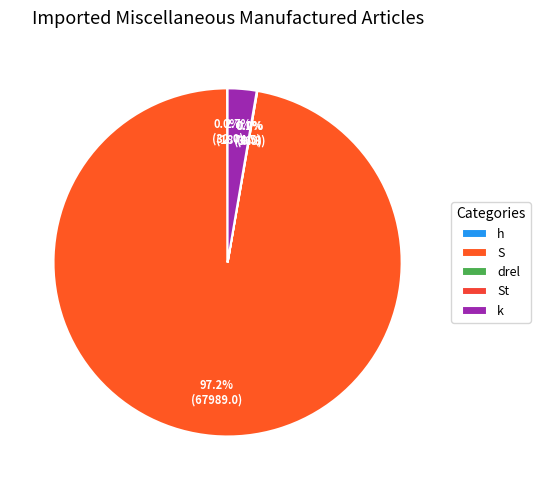

Which slice is the largest?

S